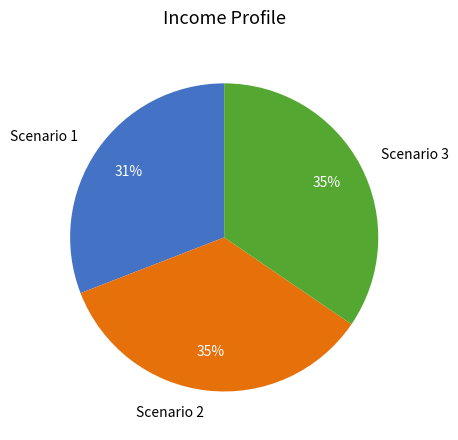

Between Scenario 1 and Scenario 3, which is larger?

Scenario 3